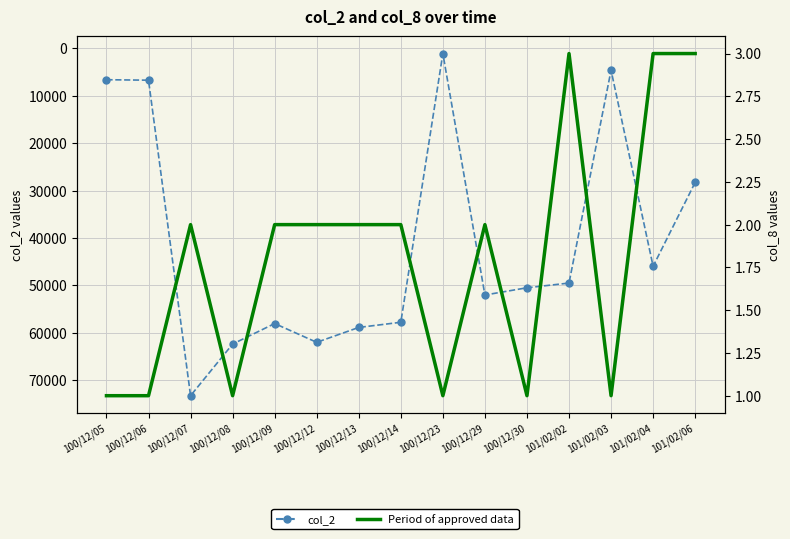

Reading left to right, transcribe all the data shown in this chart.

col_2: 100/12/05=6600	100/12/06=6700	100/12/07=73260	100/12/08=62370	100/12/09=58040	100/12/12=62000	100/12/13=58860	100/12/14=57770	100/12/23=1080	100/12/29=52020	100/12/30=50490	101/02/02=49500	101/02/03=4600	101/02/04=45960	101/02/06=28260
Period of approved data: 100/12/05=1	100/12/06=1	100/12/07=2	100/12/08=1	100/12/09=2	100/12/12=2	100/12/13=2	100/12/14=2	100/12/23=1	100/12/29=2	100/12/30=1	101/02/02=3	101/02/03=1	101/02/04=3	101/02/06=3